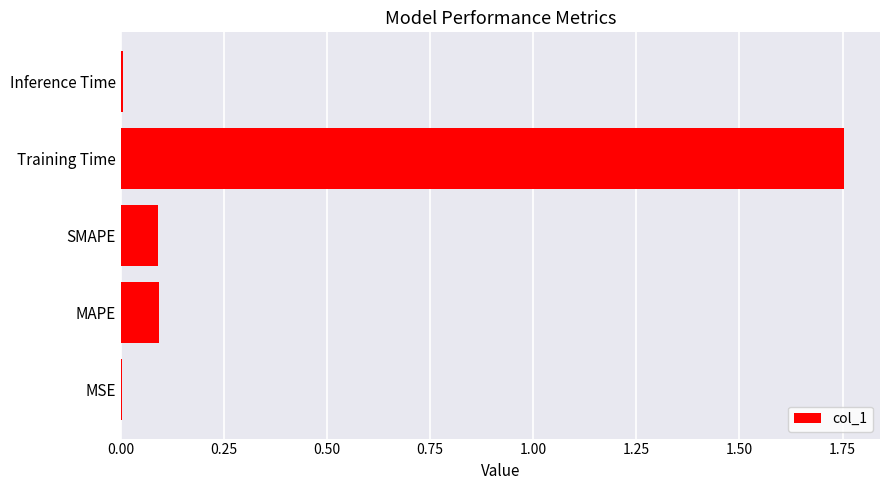

Does the chart contain stacked bars?

No